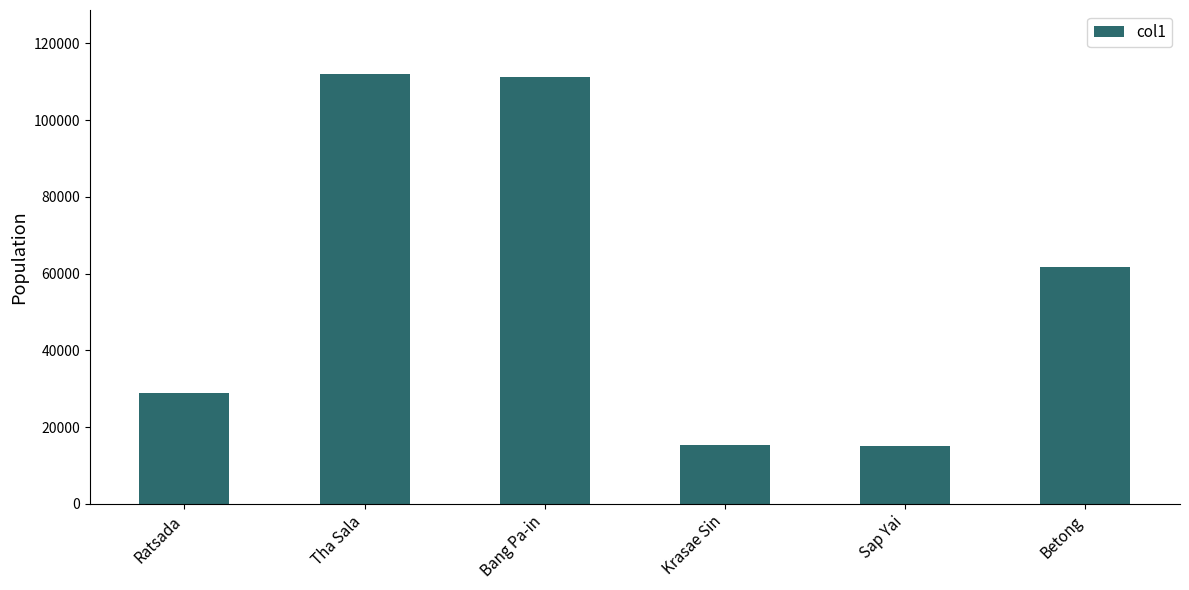

Are the bars grouped side by side (vs. stacked)?

No